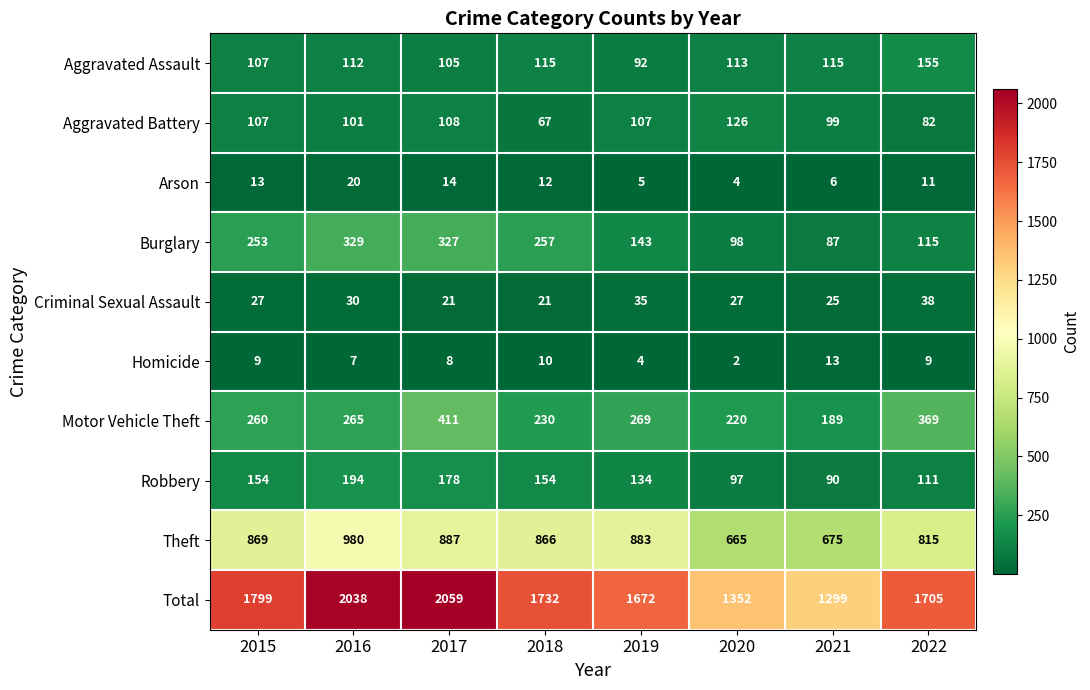

True or false: Aggravated Assault has a value of 64 at 2016.

False